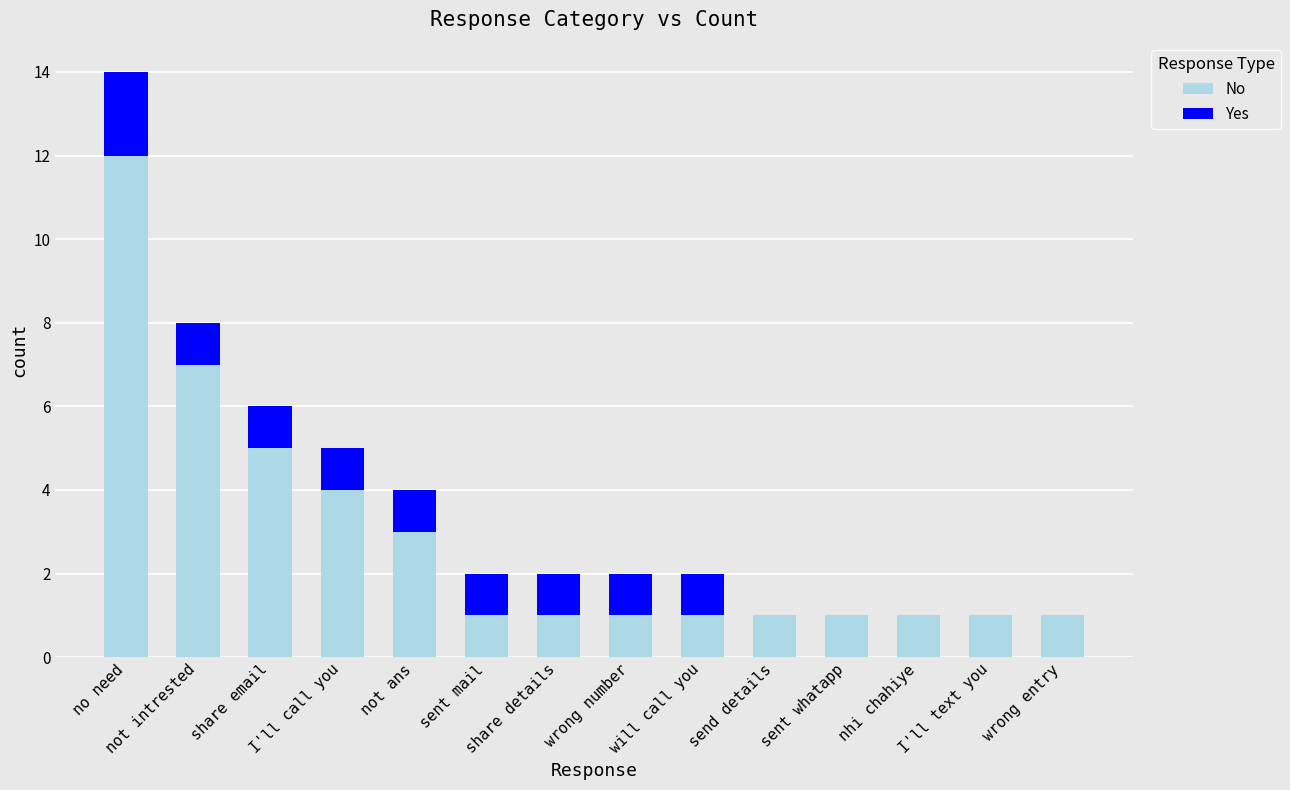

What is the sum of all No values?

40